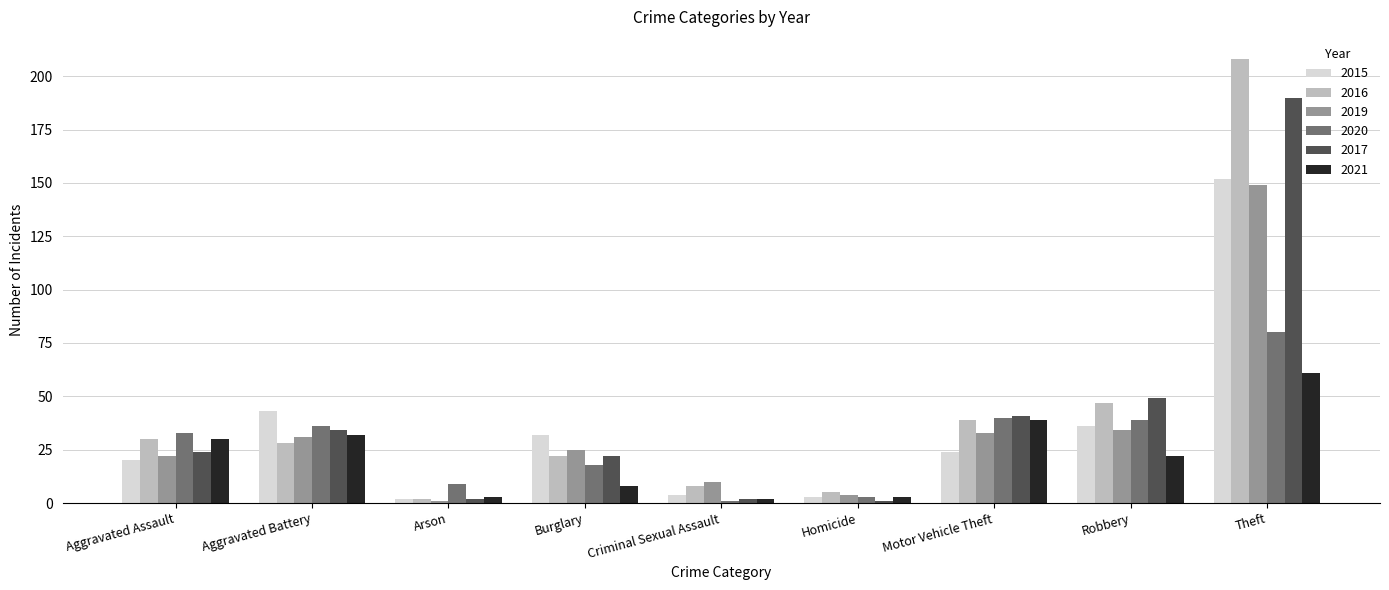

What is the spread (max minus min) of values at Aggravated Assault?

13